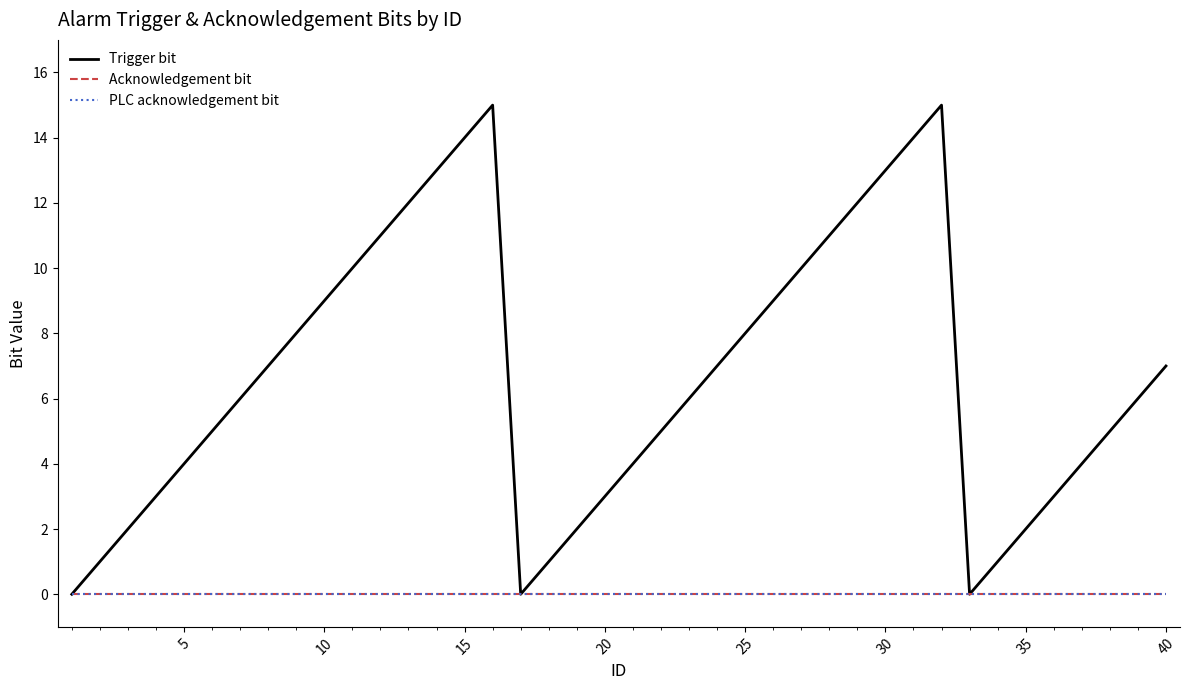

Does the chart display data point markers on the line(s)?

No